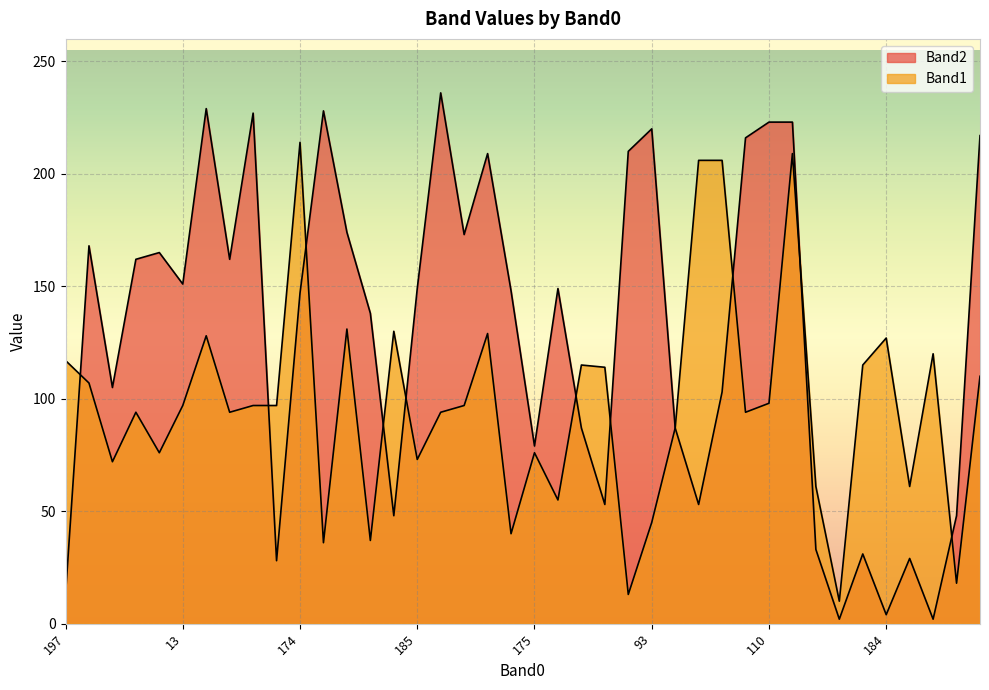

Rank the series by their average value, from highest to lowest.

Band2, Band1